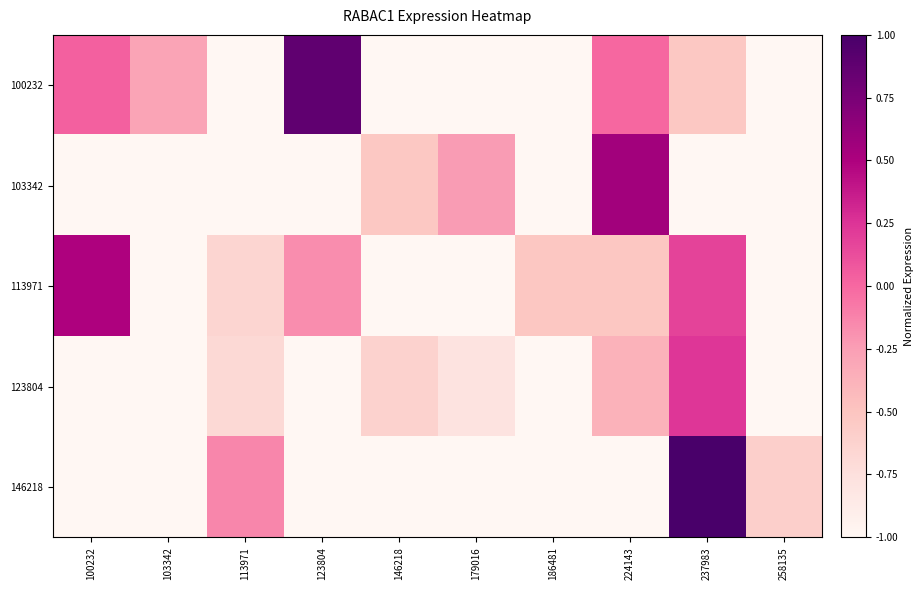

What is the difference between the highest and lowest values at 146218?

0.5